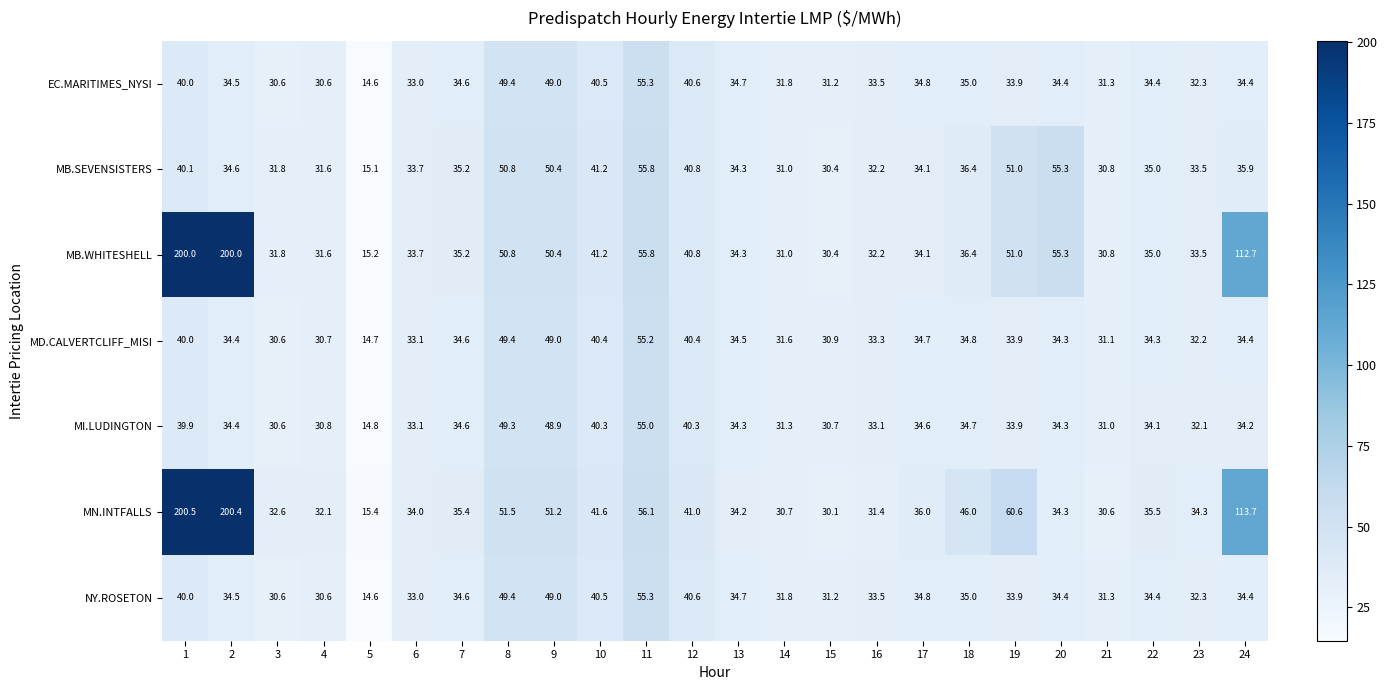

How many data points does each series have?

24